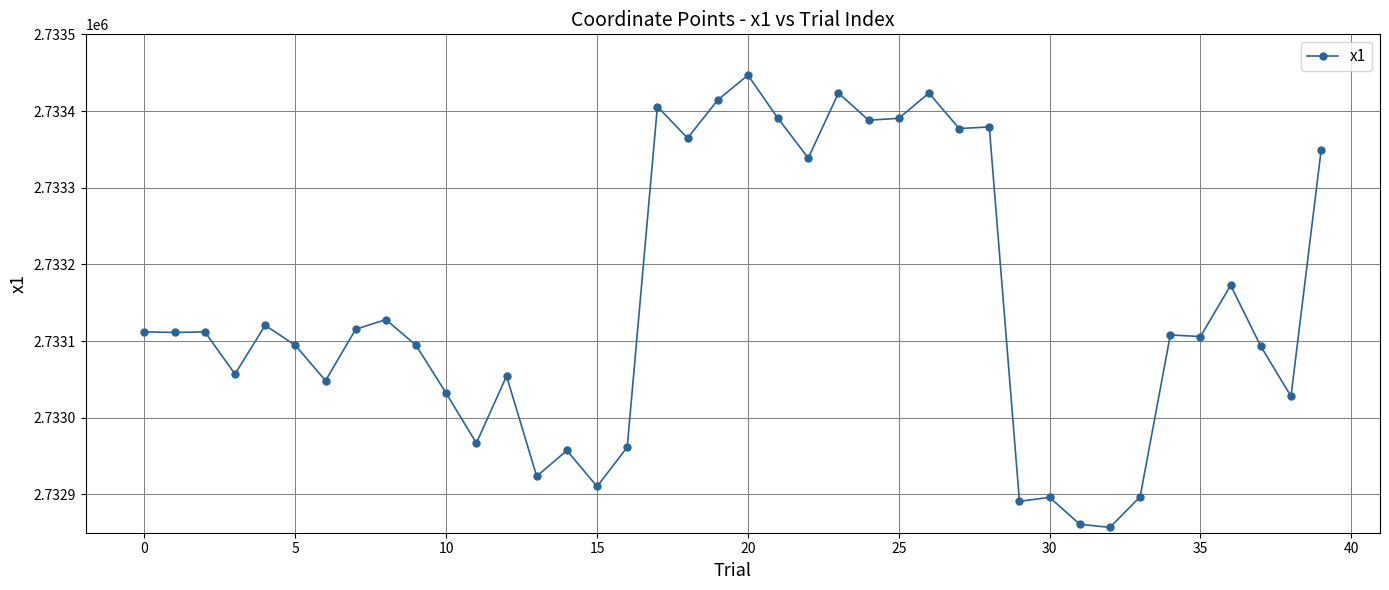

What is the greatest value displayed?

2733446.8